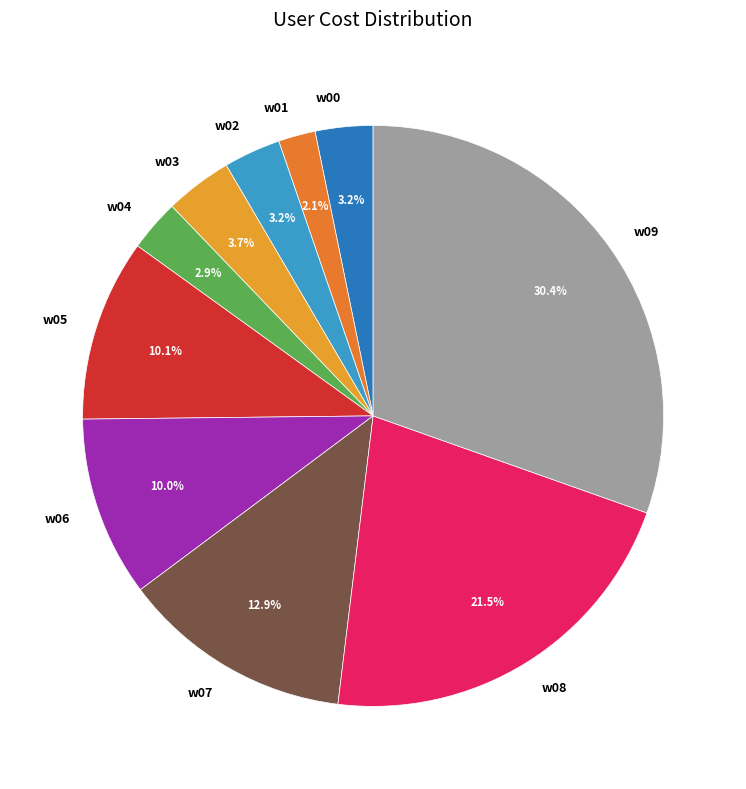

To the nearest percent, what is the average slice percentage?

10%